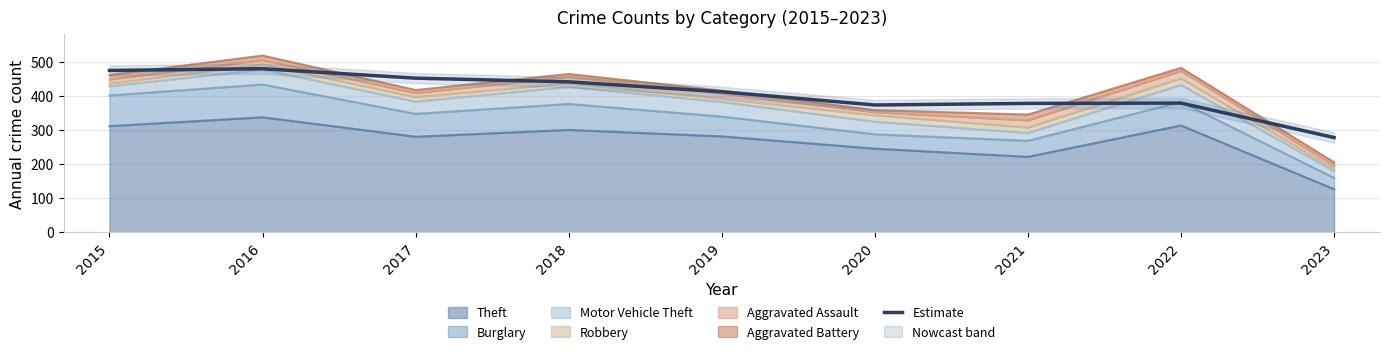

Reading left to right, what are all the values shown in this chart?

474.3	479.4	451.7	440.9	411.8	373.0	377.7	378.7	277.5